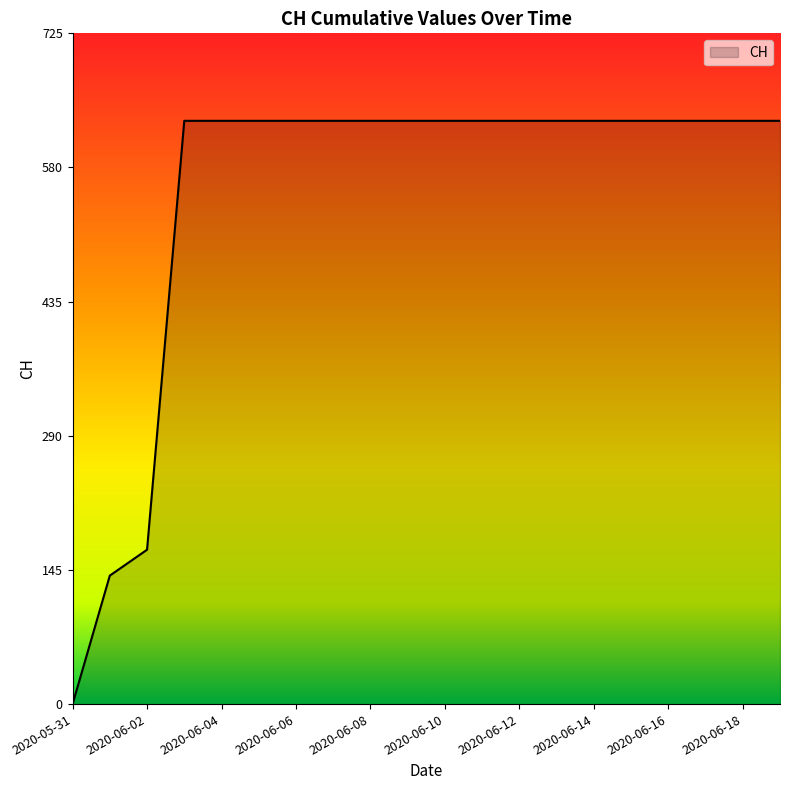

What is the greatest value displayed?

631